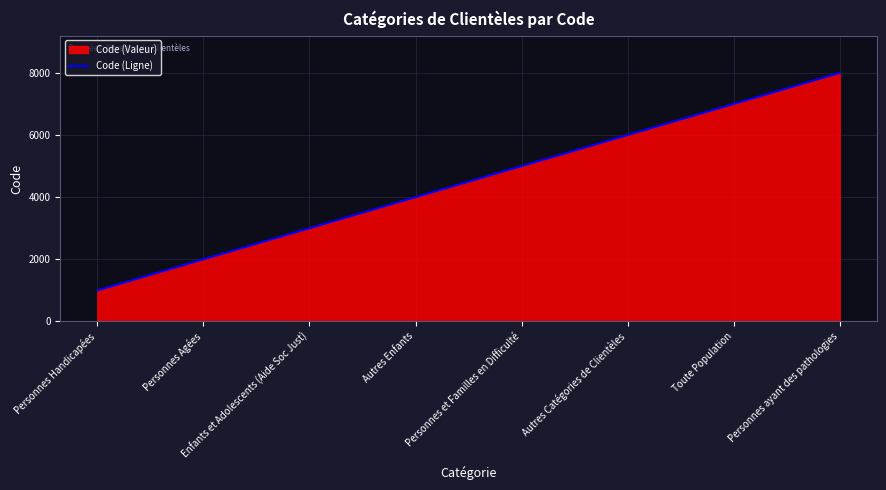

Reading right to left, what are all the values shown in this chart?

Personnes ayant des pathologies=8000	Toute Population=7000	Autres Catégories de Clientèles=6000	Personnes et Familles en Difficulté=5000	Autres Enfants=4000	Enfants et Adolescents (Aide Soc Just)=3000	Personnes Agées=2000	Personnes Handicapées=1000